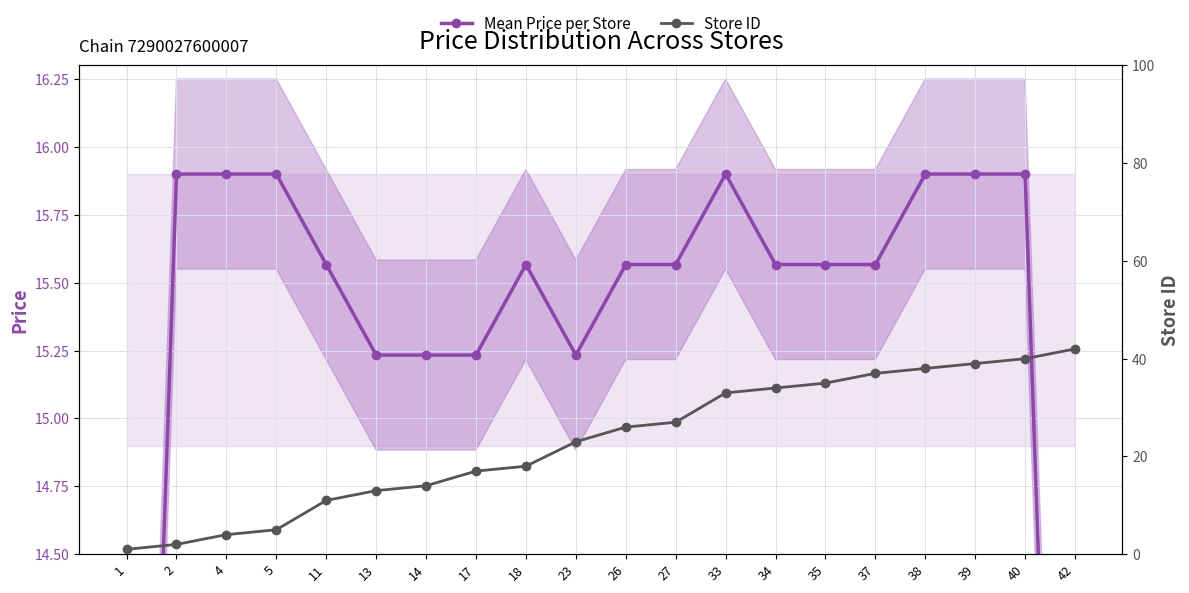

At which label does Store ID first exceed 26?

27